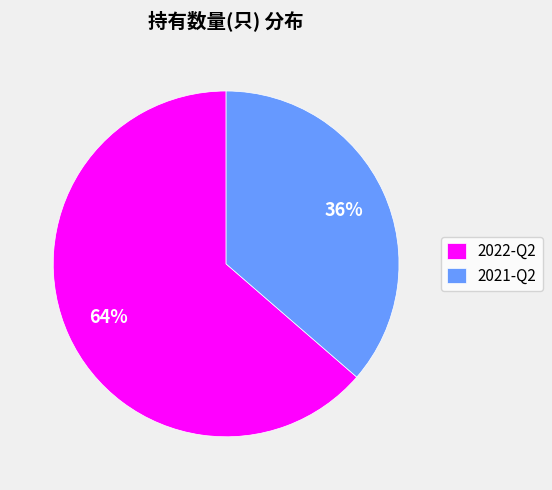

Does any single category account for the majority?

Yes